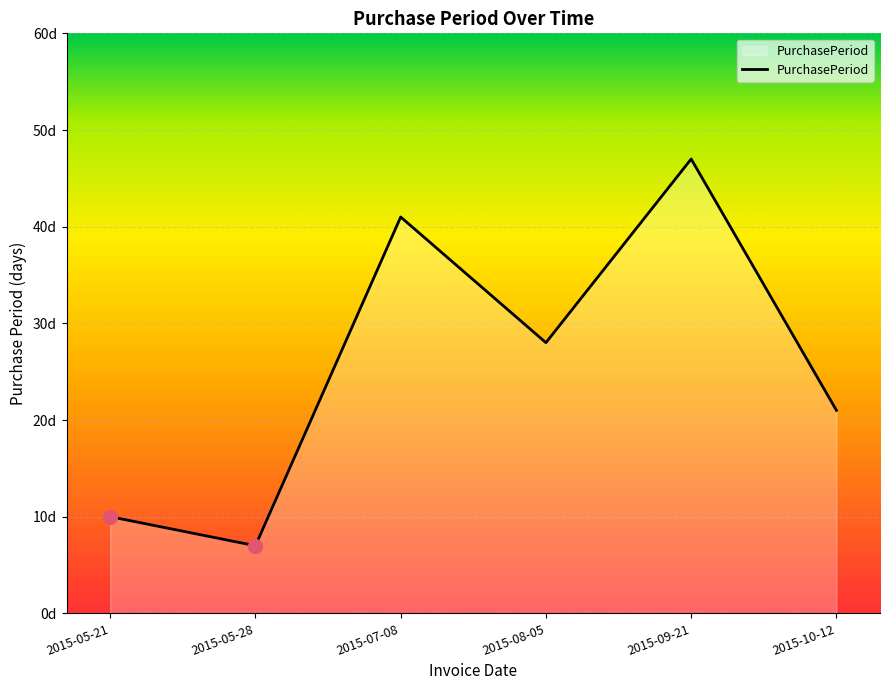

Is it true that the value at 2015-09-21 is 26?

False